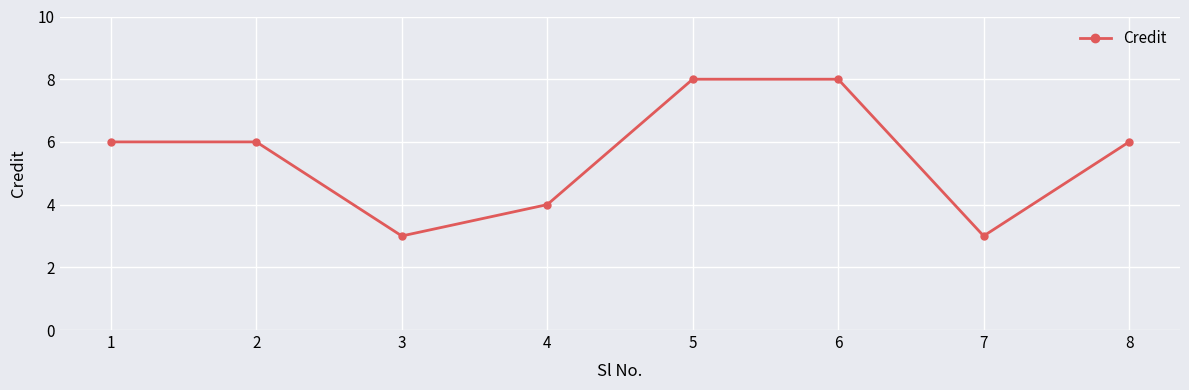

What is the smallest value displayed?

3